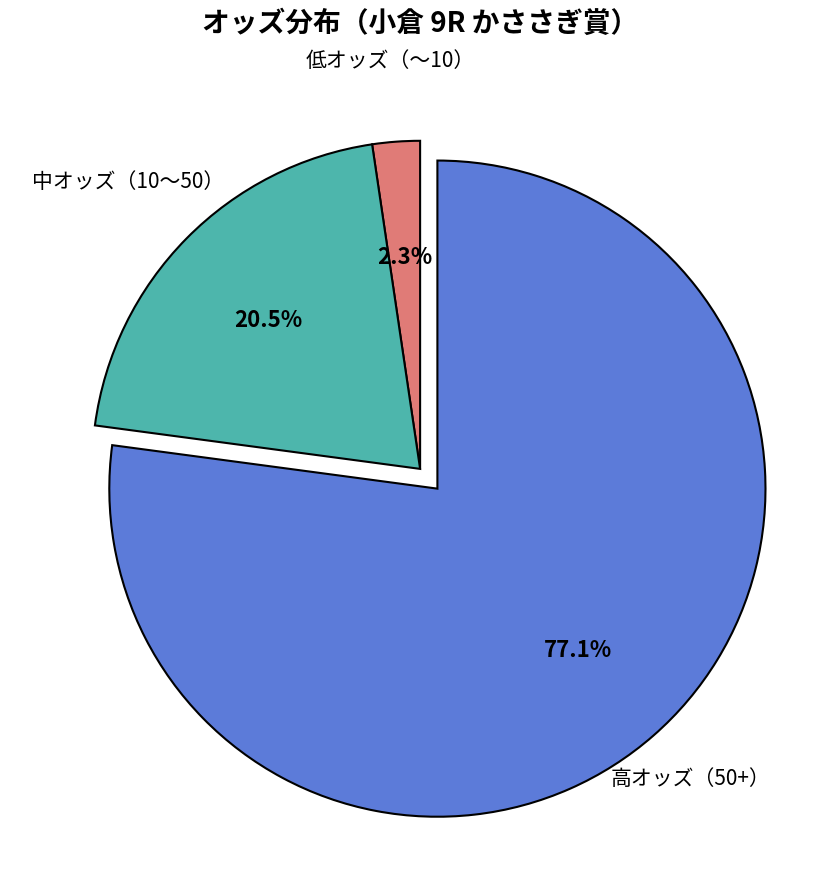

How many segments does this pie chart have?

3